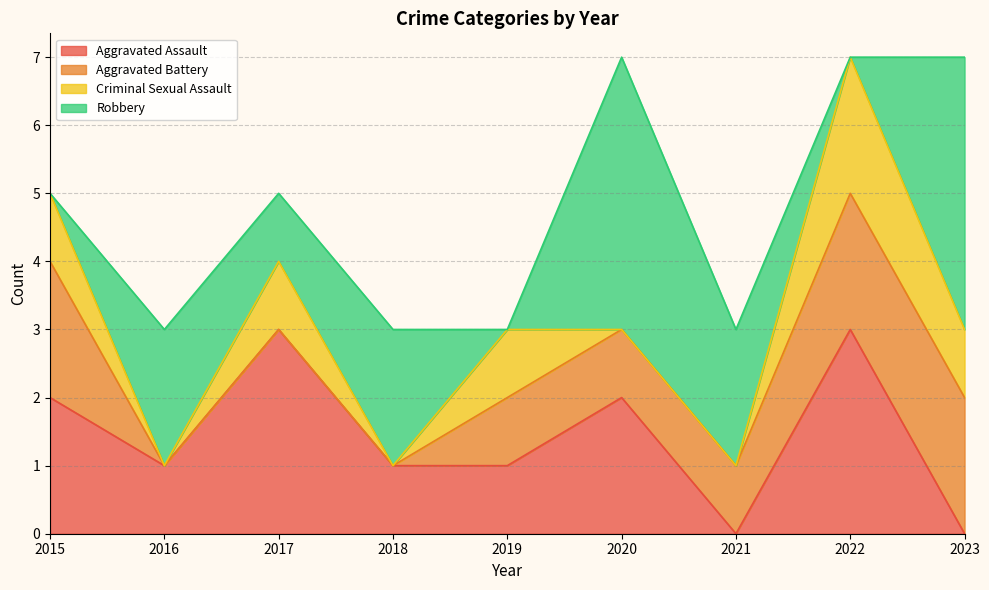

Which series has the widest spread of values?

Robbery